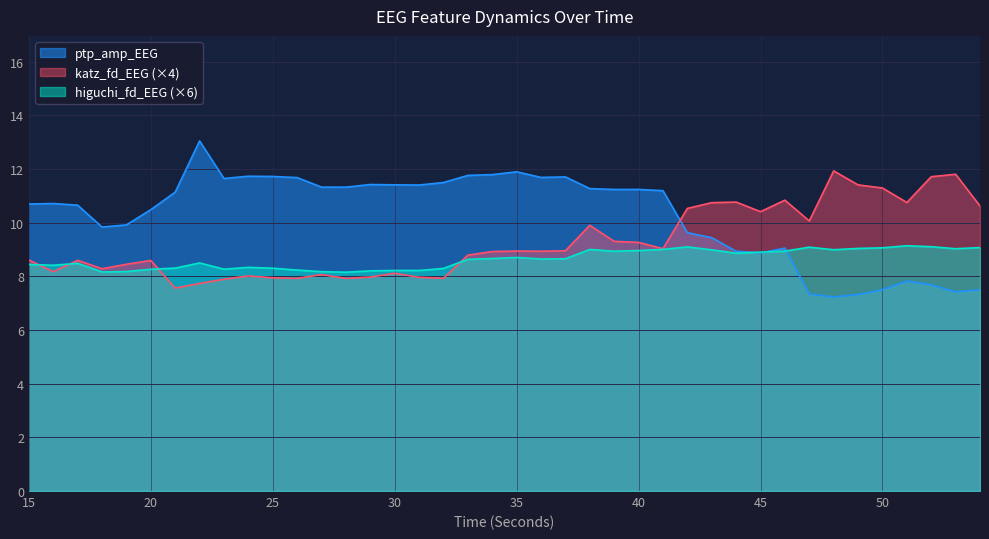

Reading left to right, list all the values displayed in this chart.

higuchi_fd_EEG: 8.4	8.4	8.5	8.2	8.2	8.3	8.3	8.5	8.3	8.3	8.3	8.2	8.2	8.2	8.2	8.2	8.2	8.3	8.6	8.7	8.7	8.6	8.7	9.0	8.9	9.0	9.0	9.1	9.0	8.9	8.9	8.9	9.1	9.0	9.0	9.1	9.1	9.1	9.0	9.1
katz_fd_EEG: 8.6	8.2	8.6	8.3	8.5	8.6	7.6	7.7	7.9	8.0	7.9	7.9	8.1	7.9	8.0	8.1	8.0	7.9	8.8	8.9	8.9	8.9	9.0	9.9	9.3	9.3	9.0	10.5	10.7	10.8	10.4	10.8	10.1	11.9	11.4	11.3	10.8	11.7	11.8	10.6
ptp_amp_EEG: 10.7	10.7	10.7	9.8	9.9	10.5	11.1	13.0	11.6	11.7	11.7	11.7	11.3	11.3	11.4	11.4	11.4	11.5	11.8	11.8	11.9	11.7	11.7	11.3	11.2	11.2	11.2	9.6	9.4	8.9	8.9	9.1	7.3	7.2	7.3	7.5	7.8	7.7	7.4	7.5